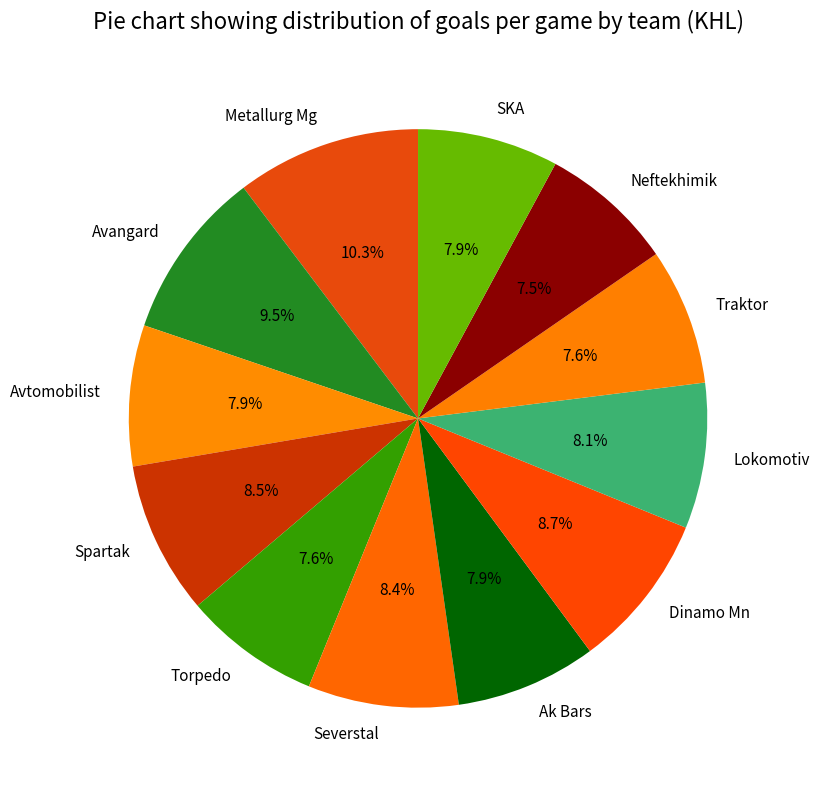

To the nearest percent, what is the average slice percentage?

8%